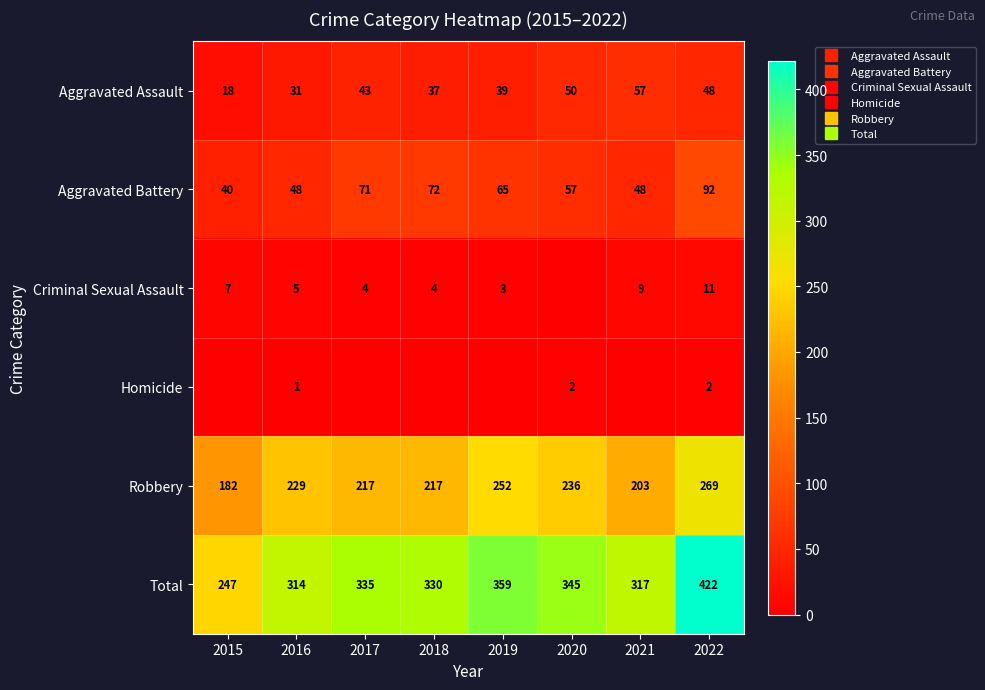

Which category has the lowest value in the Robbery series?

2015